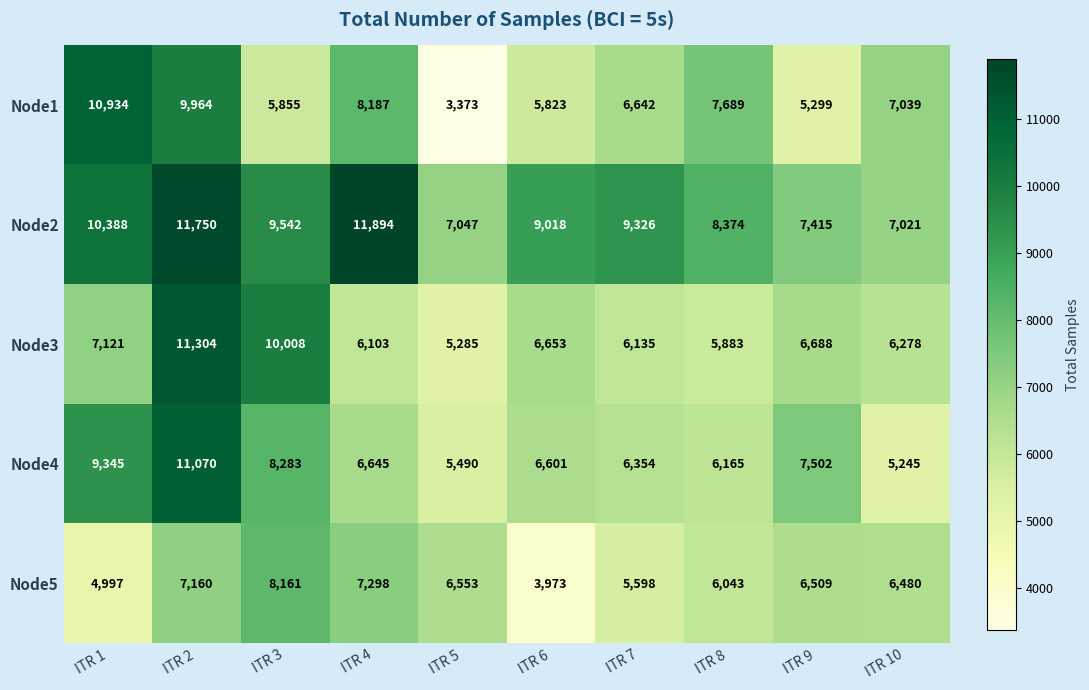

Where is Node2 nearest to the value 9457?

ITR 3